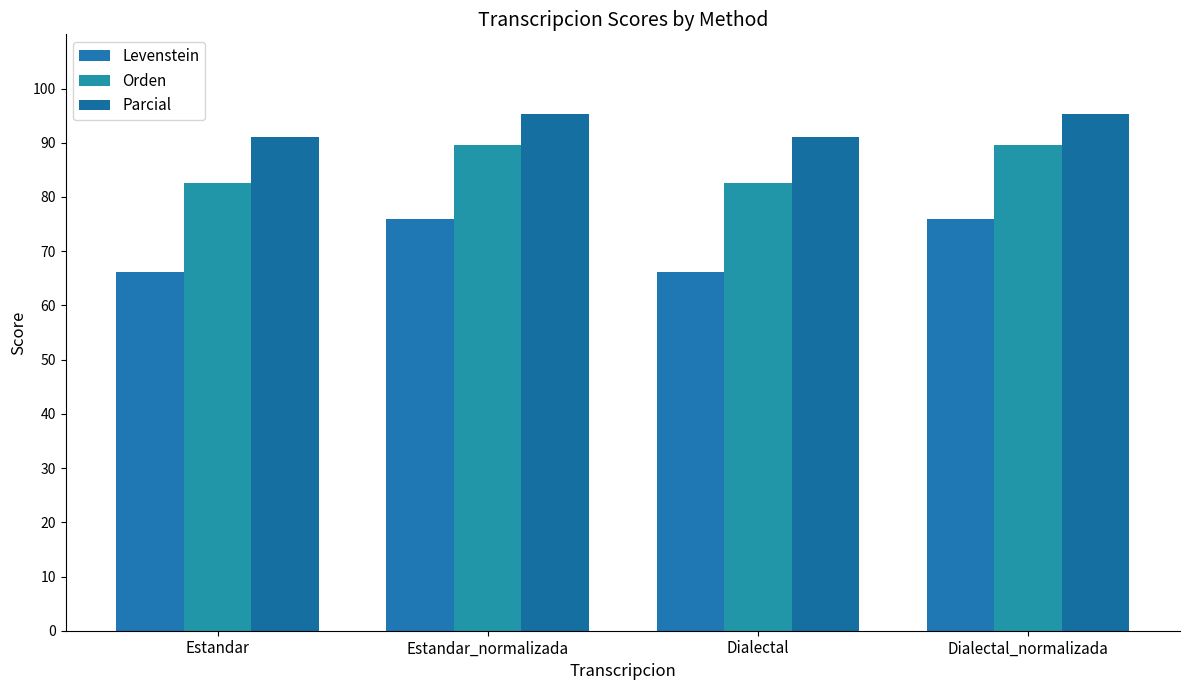

How many values in the Orden series are below 89?

2